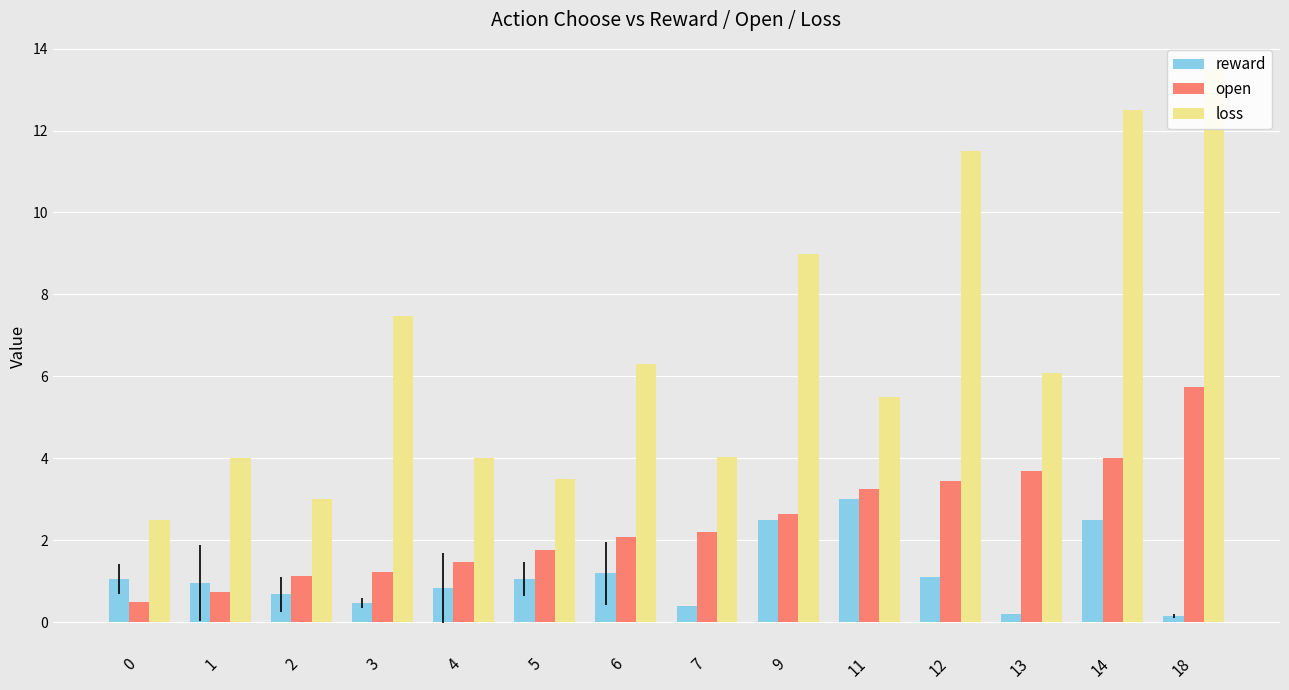

Are the bars grouped side by side (vs. stacked)?

Yes